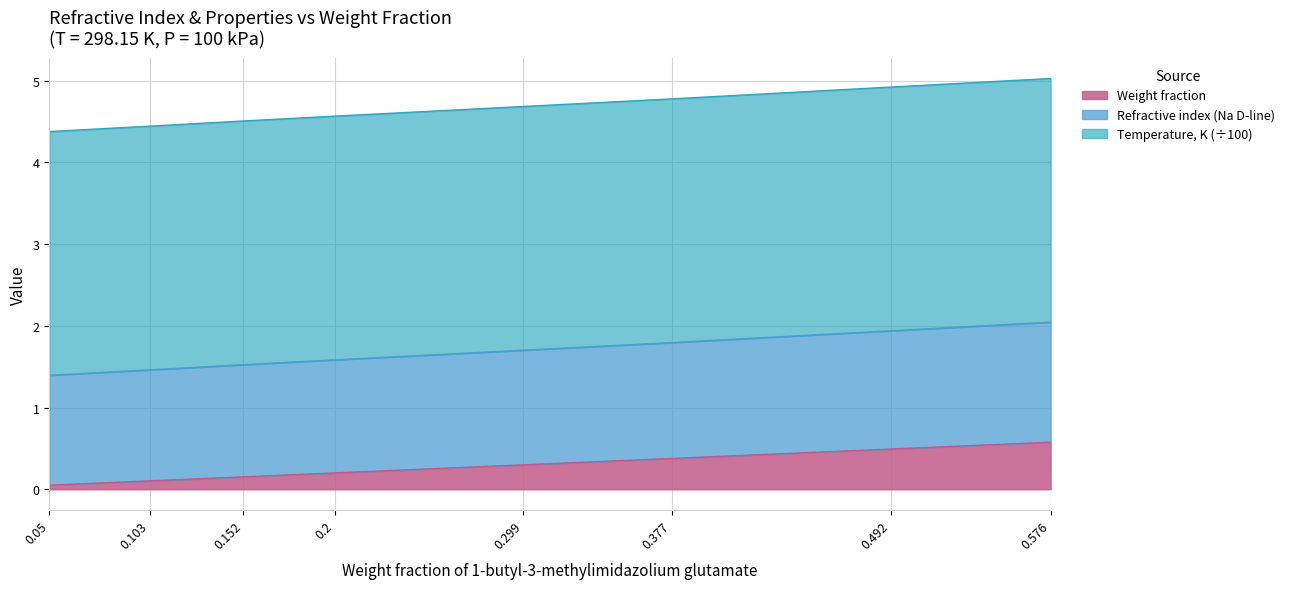

The Weight fraction series shows 0.2 at 0.152. True or false?

True